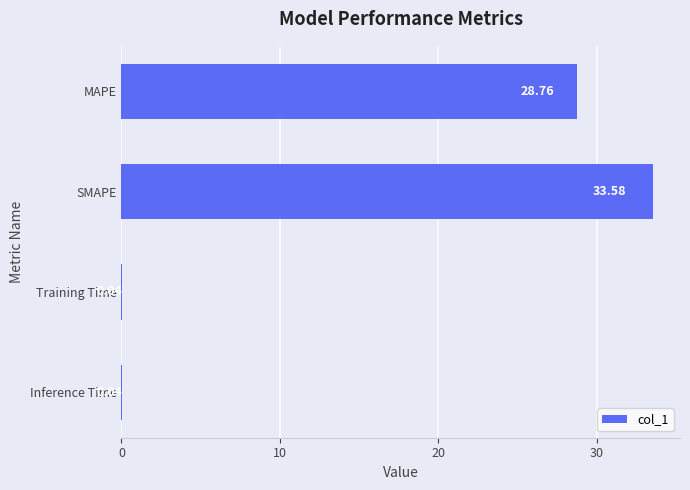

What is the change in value from MAPE to Inference Time?

-28.7